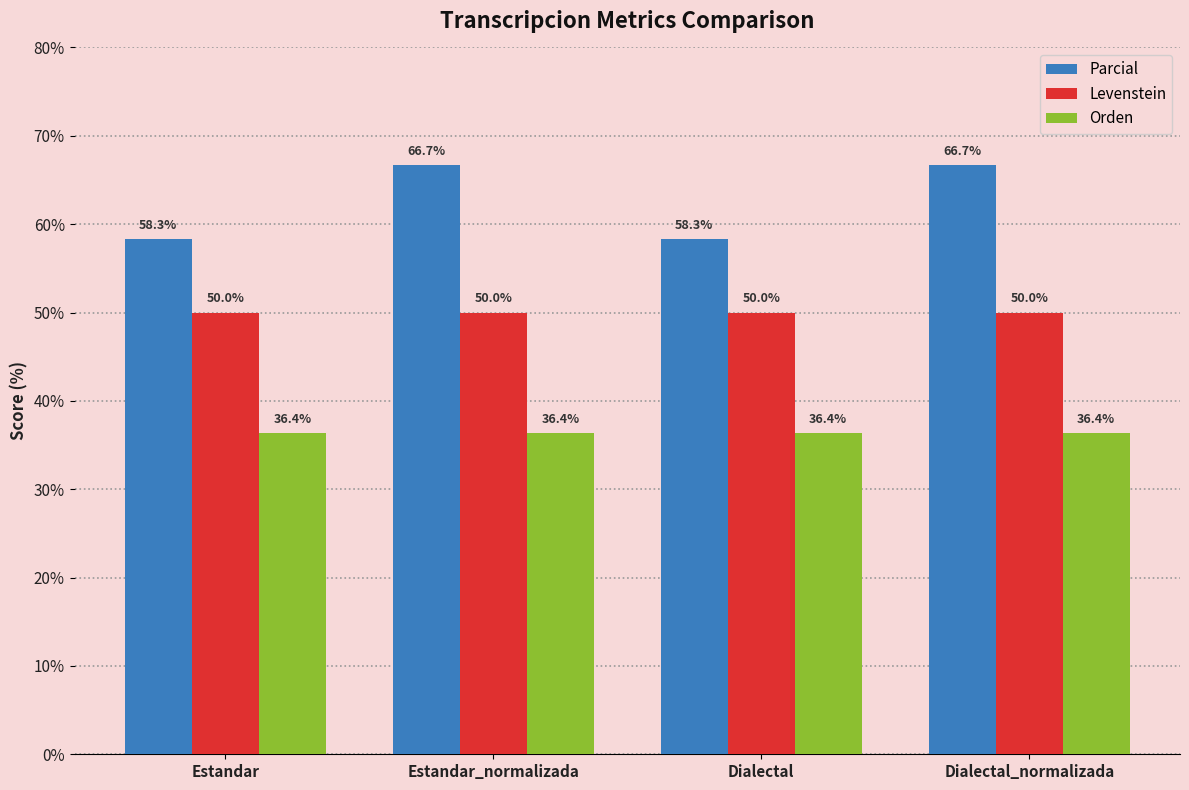

List the series in order of their peak value, lowest first.

Orden, Levenstein, Parcial